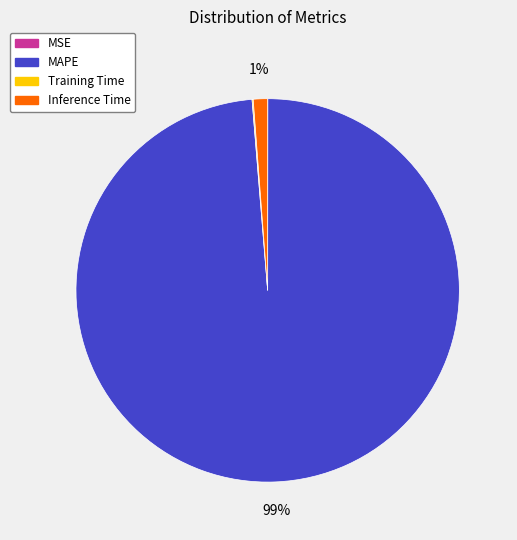

To the nearest percent, what portion does Inference Time represent?

1%